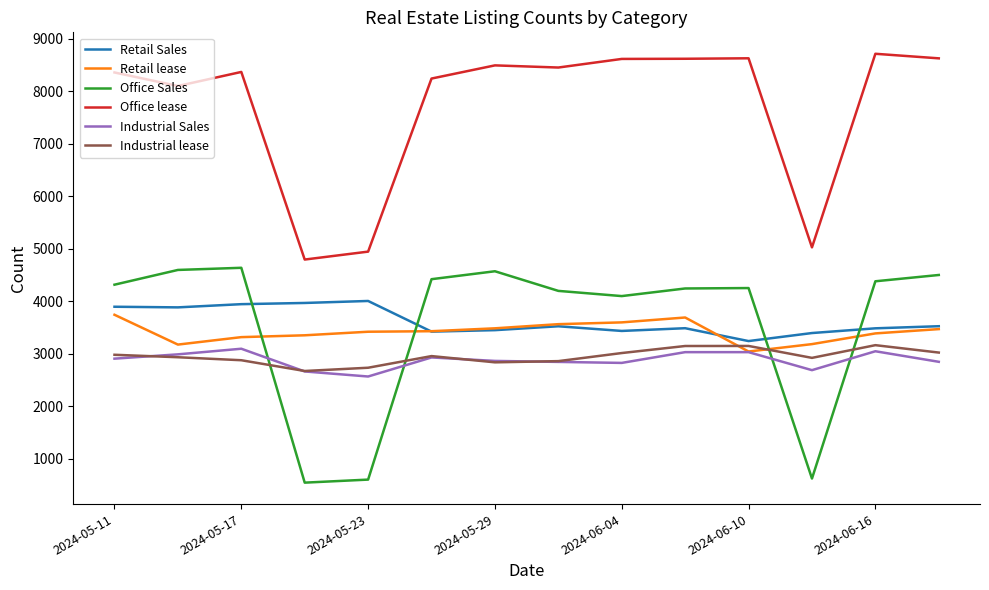

True or false: Industrial Sales and Retail Sales cross at least once.

False